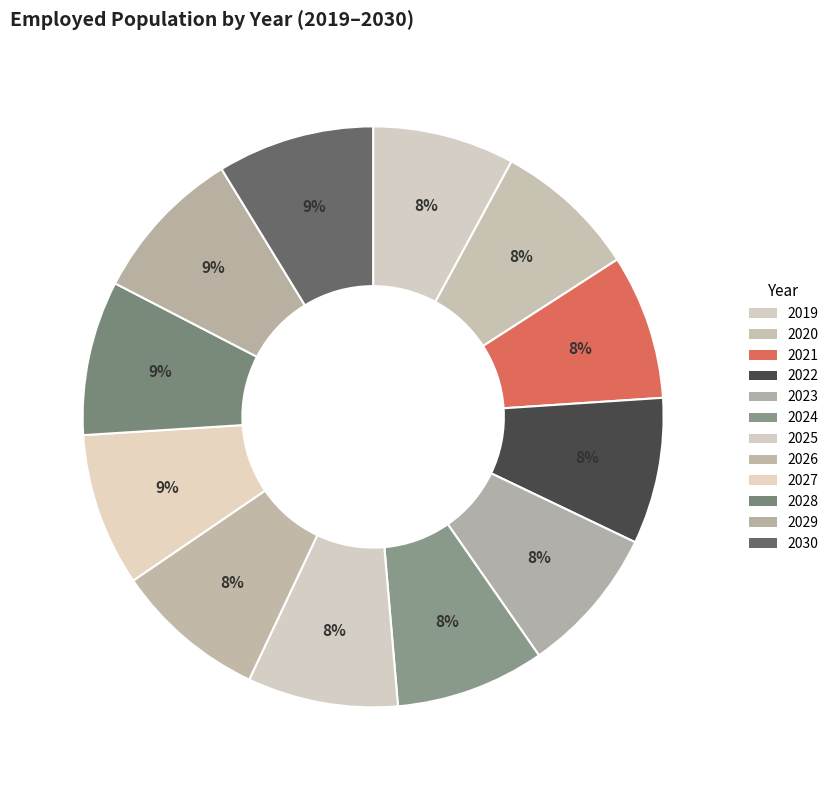

What is the change in value from 2027 to 2028?

+5926506.5